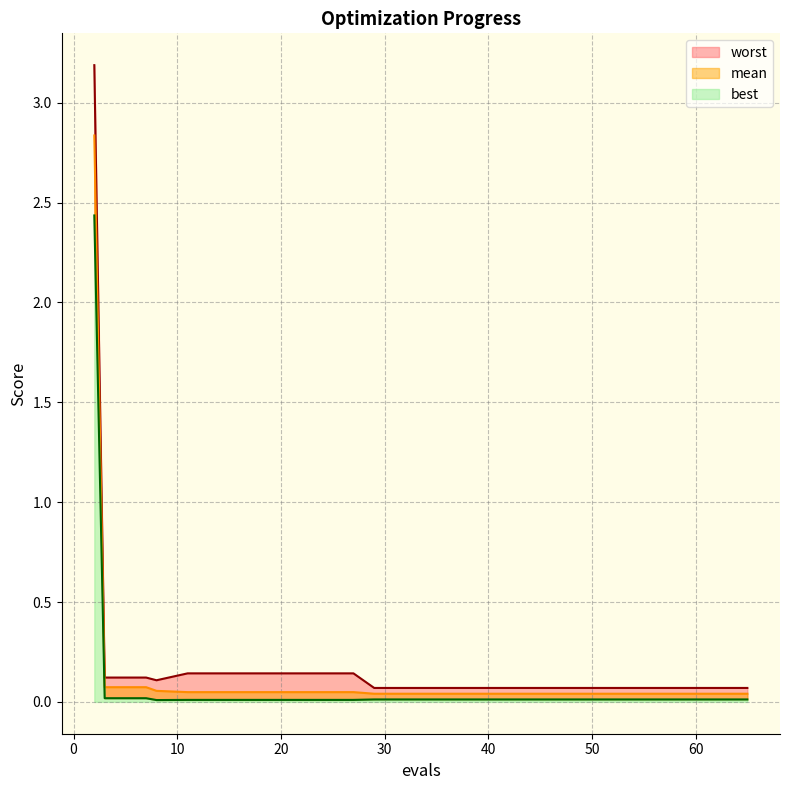

True or false: mean and worst cross at least once.

False